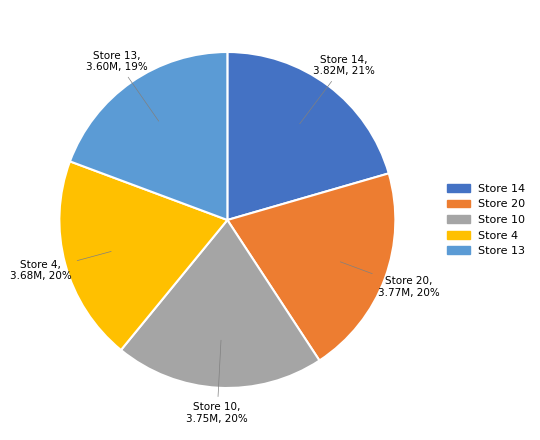

Is it true that Store 14 is 26% of the pie?

False